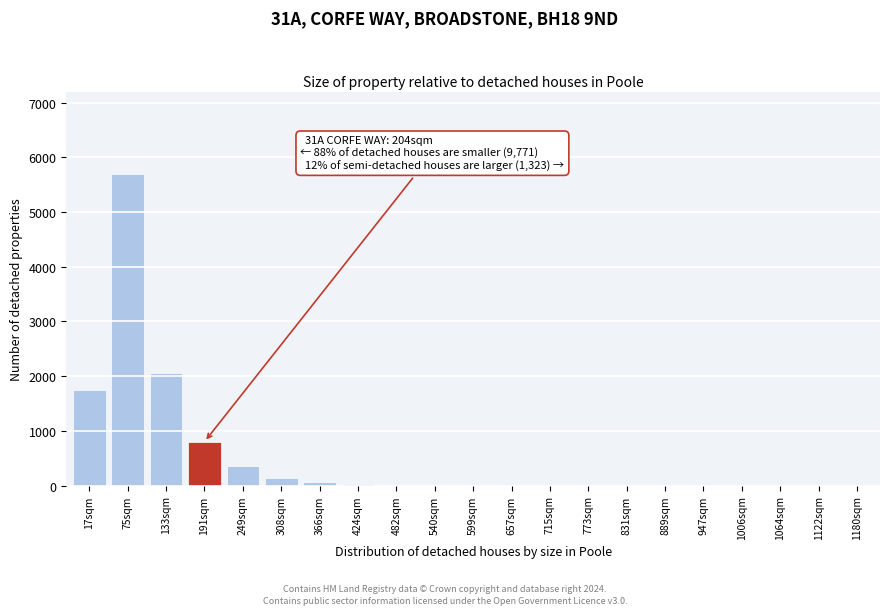

What is the greatest value displayed?

5700